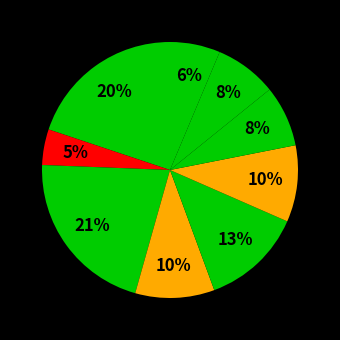

Count the number of slices in the pie.

9